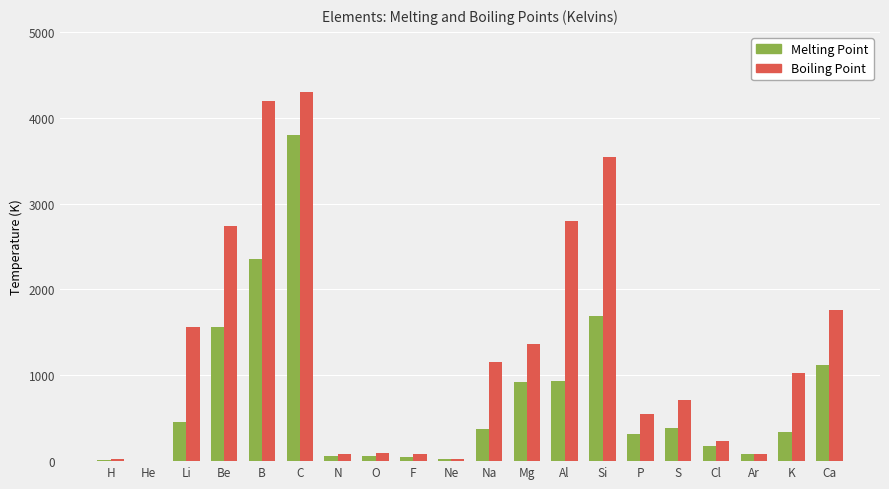

What is the total value across all series at N?

140.5